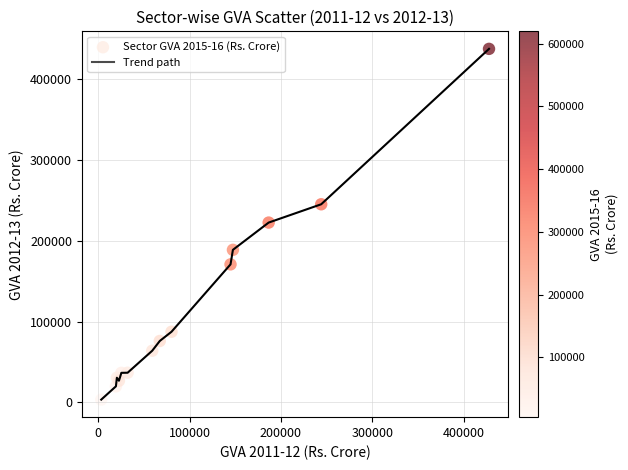

What is the difference between the maximum and minimum values?

434502